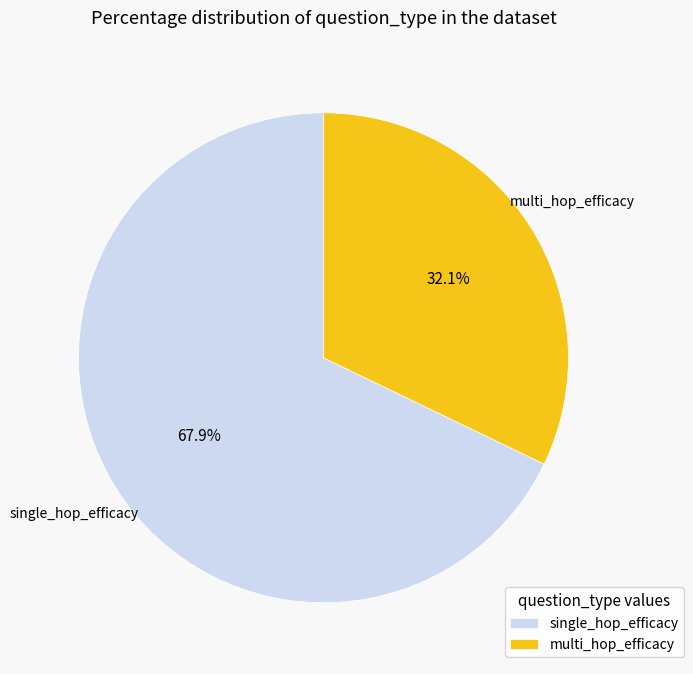

Rank the categories by value from highest to lowest.

single_hop_efficacy, multi_hop_efficacy